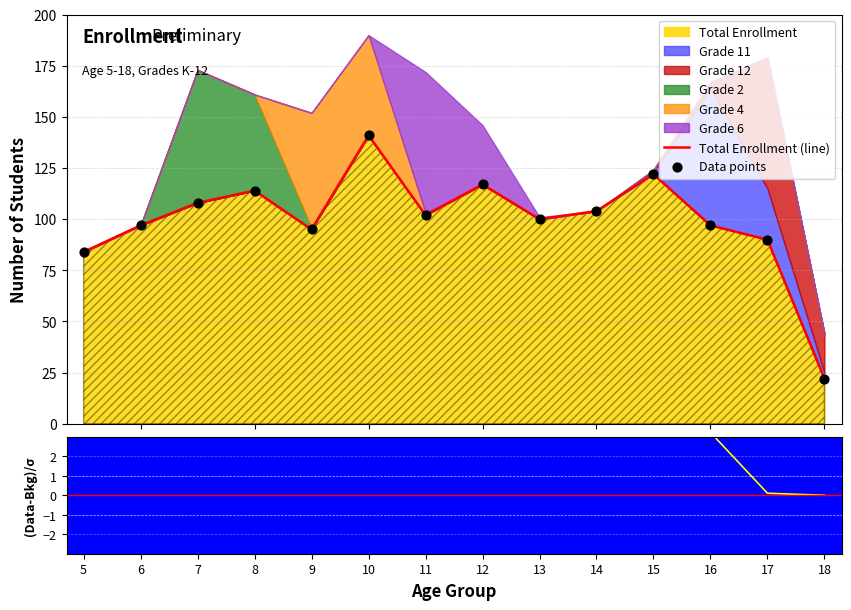

Which series contains the lowest Y value?

Total Enrollment (line)